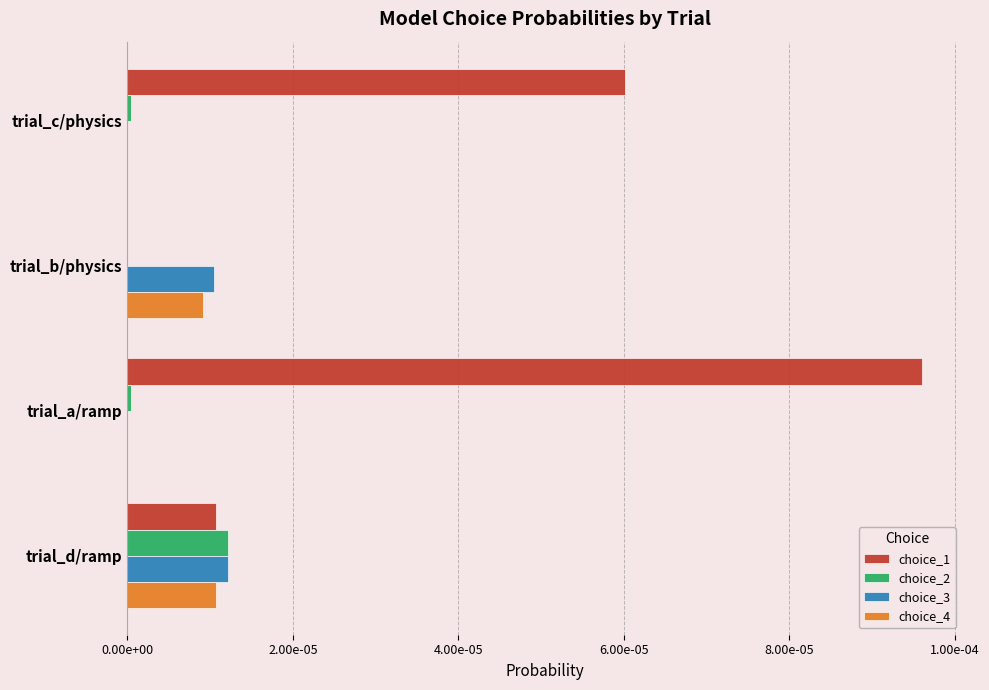

How many choice_1 values are between 0 and 1?

4